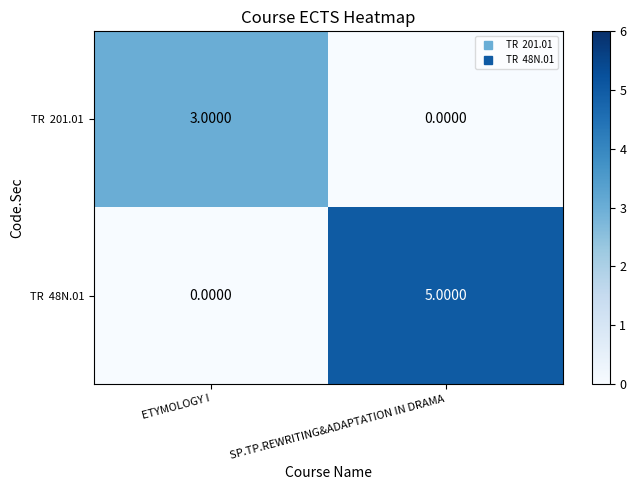

What is the difference between the highest and lowest values at ETYMOLOGY I?

3